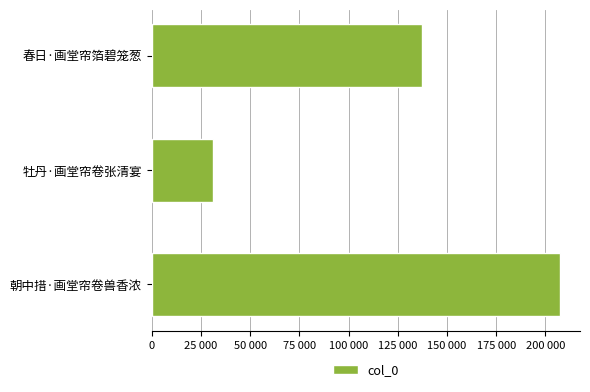

Does the chart contain any negative values?

No